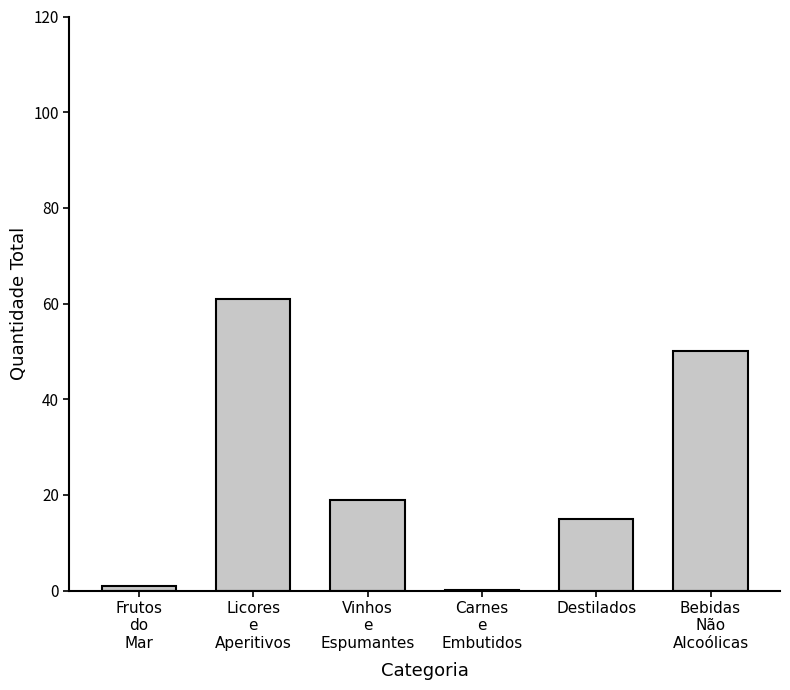

What is the greatest value displayed?

61.0